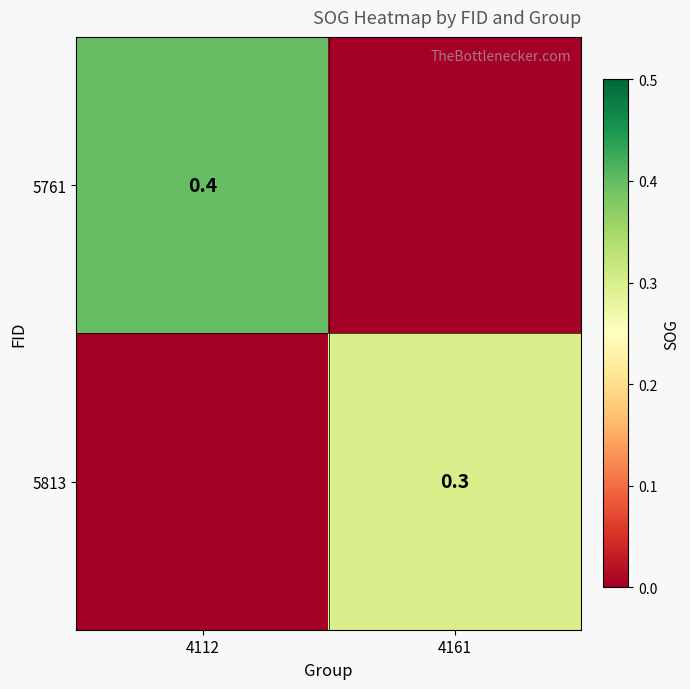

Which label corresponds to the smallest value in the chart?

4161